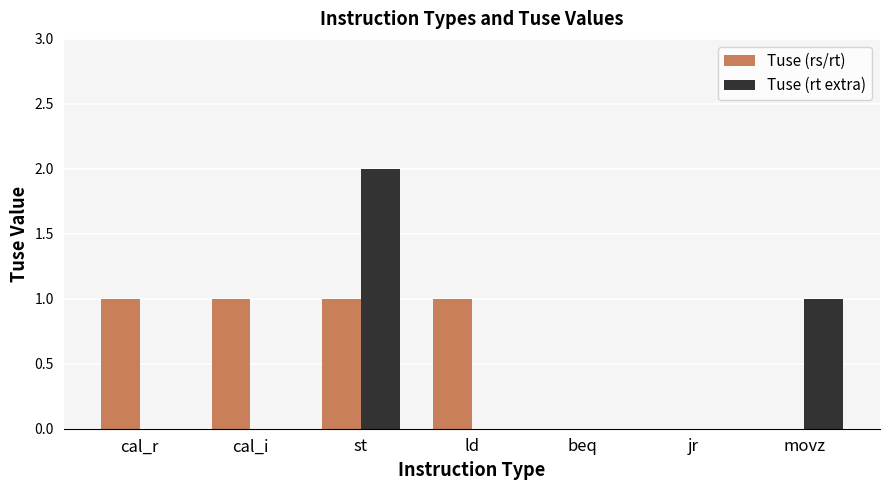

What is the sum of all Tuse (rs/rt) values?

4